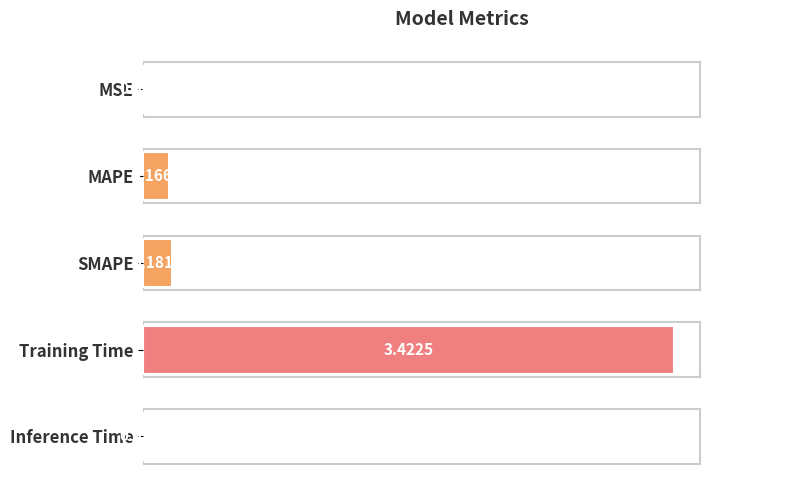

What is the sum of all values?

3.8